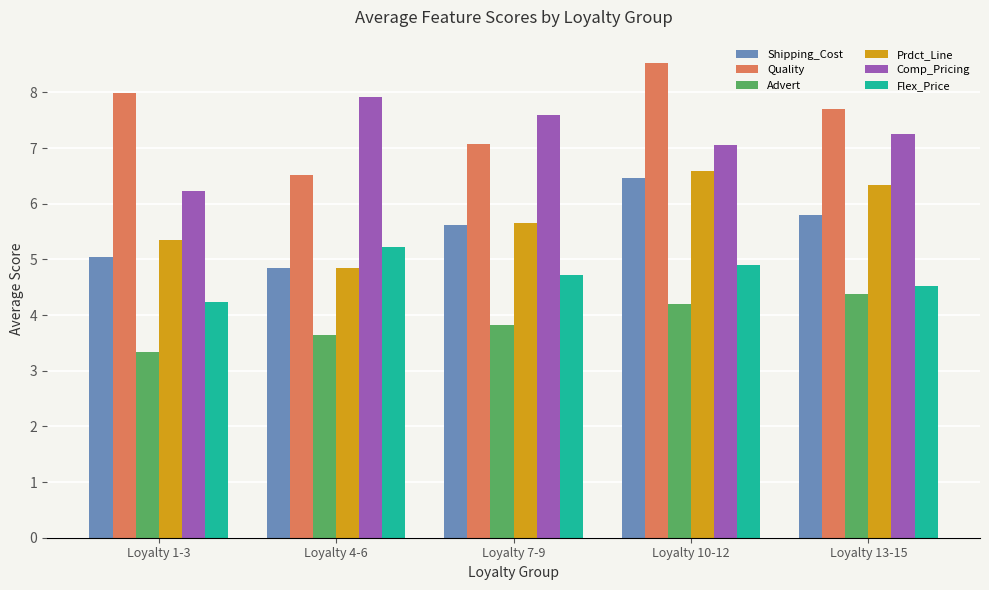

At which label does Shipping_Cost reach its minimum?

Loyalty 4-6